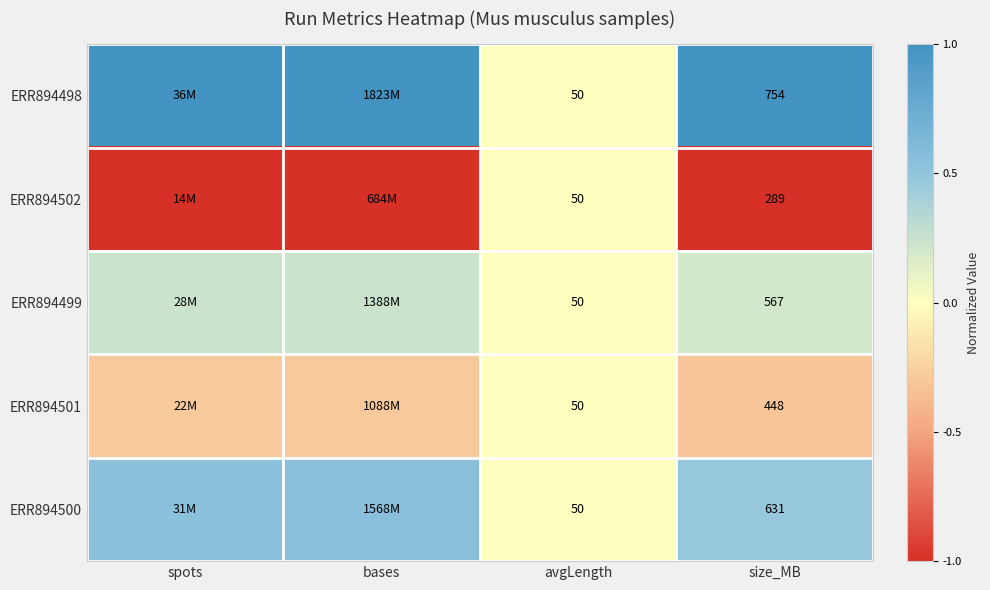

At size_MB, list the series in order from smallest to largest.

ERR894502, ERR894501, ERR894499, ERR894500, ERR894498